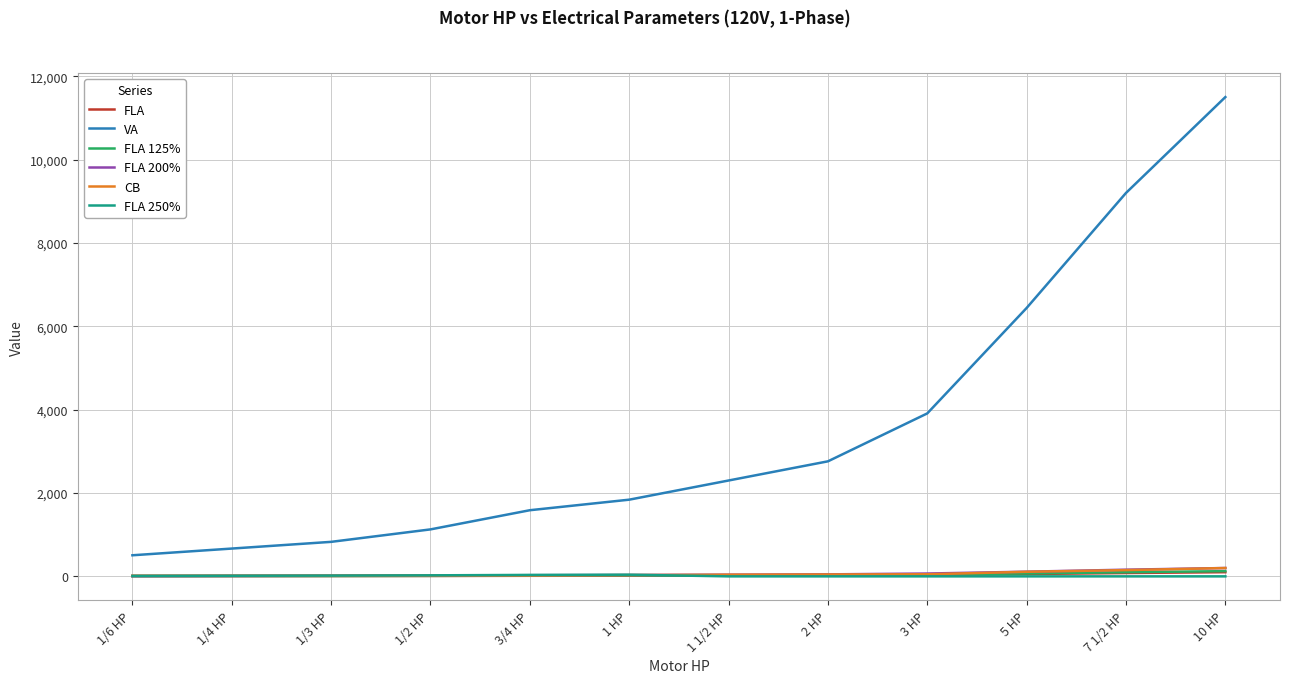

What is the difference between the highest and lowest values at 1/2 HP?

1117.2